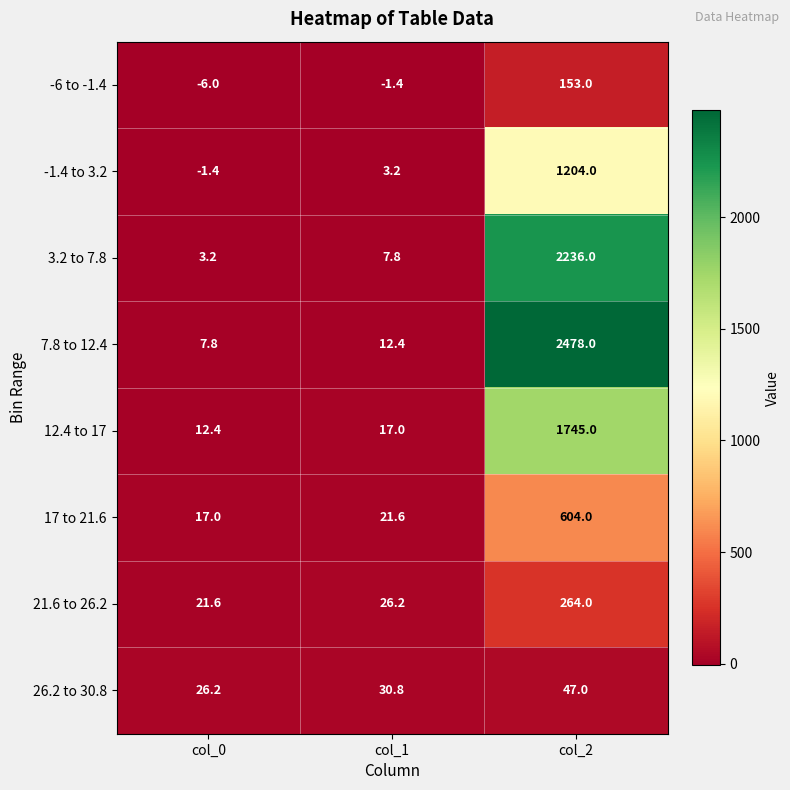

Which series has the widest spread of values?

7.8 to 12.4